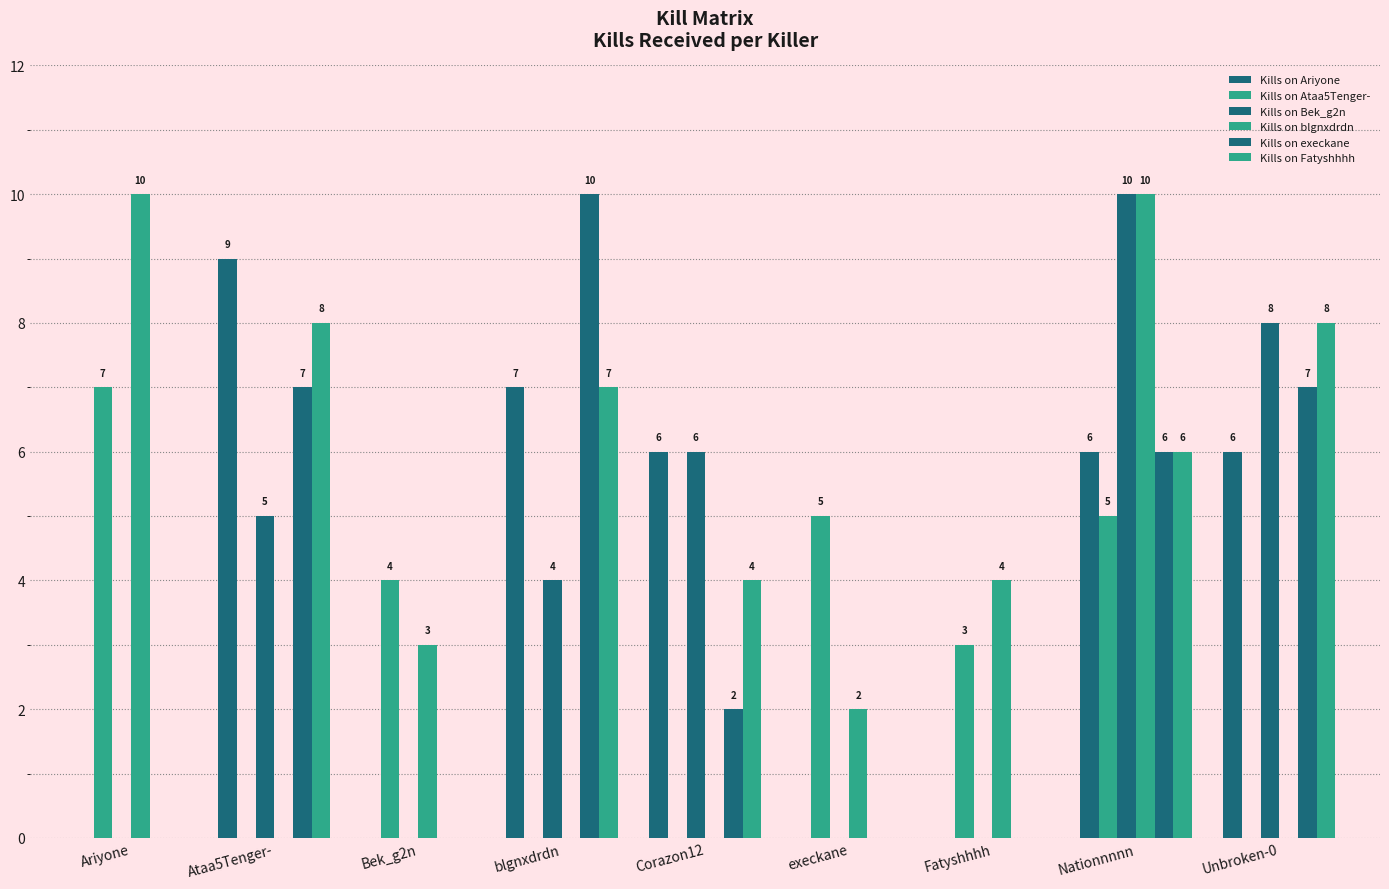

Reading right to left, list all the values displayed in this chart.

Kills on Ariyone: Unbroken-0=6	Nationnnnn=6	Fatyshhhh=0	execkane=0	Corazon12=6	blgnxdrdn=7	Bek_g2n=0	Ataa5Tenger-=9	Ariyone=0
Kills on Ataa5Tenger-: Unbroken-0=0	Nationnnnn=5	Fatyshhhh=3	execkane=5	Corazon12=0	blgnxdrdn=0	Bek_g2n=4	Ataa5Tenger-=0	Ariyone=7
Kills on Bek_g2n: Unbroken-0=8	Nationnnnn=10	Fatyshhhh=0	execkane=0	Corazon12=6	blgnxdrdn=4	Bek_g2n=0	Ataa5Tenger-=5	Ariyone=0
Kills on blgnxdrdn: Unbroken-0=0	Nationnnnn=10	Fatyshhhh=4	execkane=2	Corazon12=0	blgnxdrdn=0	Bek_g2n=3	Ataa5Tenger-=0	Ariyone=10
Kills on execkane: Unbroken-0=7	Nationnnnn=6	Fatyshhhh=0	execkane=0	Corazon12=2	blgnxdrdn=10	Bek_g2n=0	Ataa5Tenger-=7	Ariyone=0
Kills on Fatyshhhh: Unbroken-0=8	Nationnnnn=6	Fatyshhhh=0	execkane=0	Corazon12=4	blgnxdrdn=7	Bek_g2n=0	Ataa5Tenger-=8	Ariyone=0